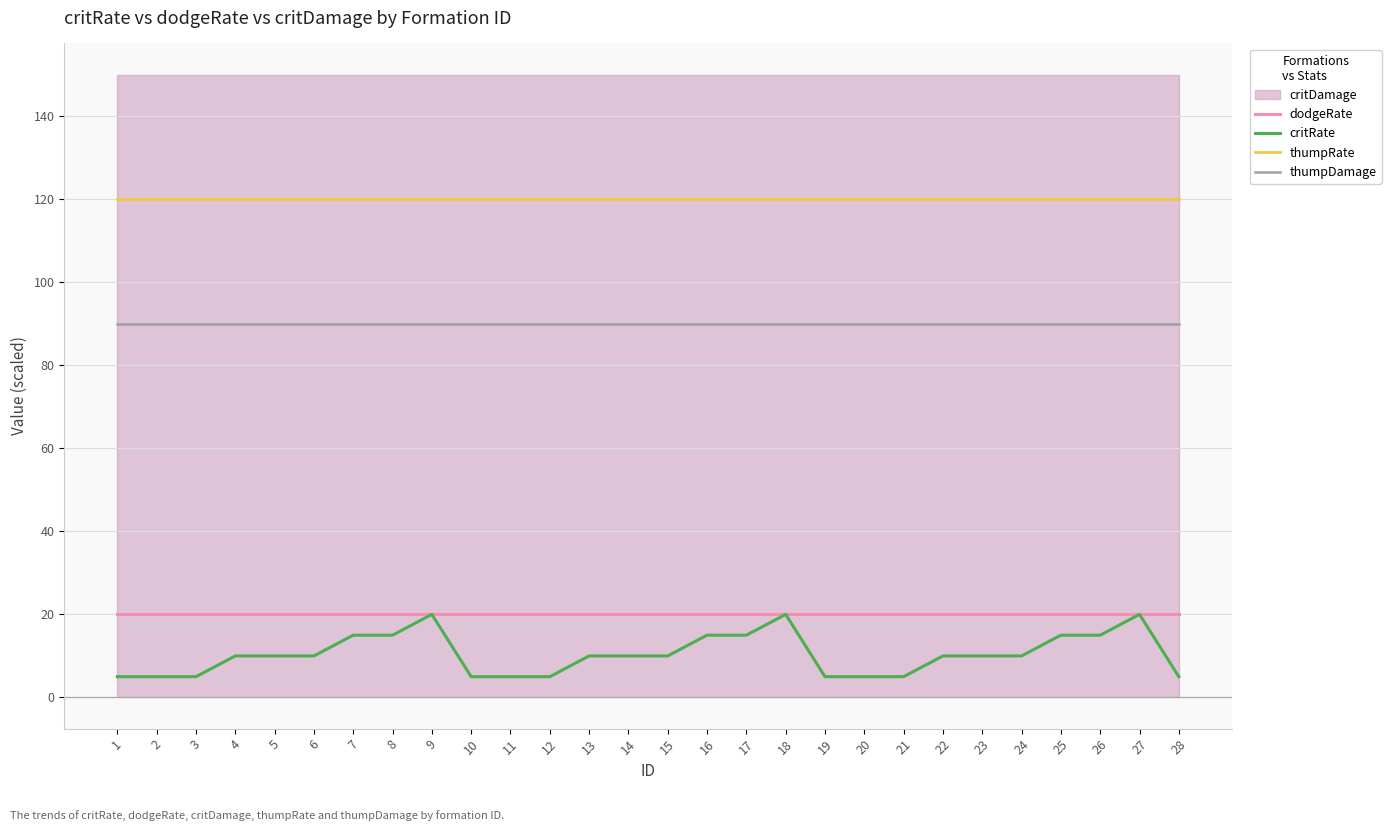

At how many categories does at least one series exceed 86?

28